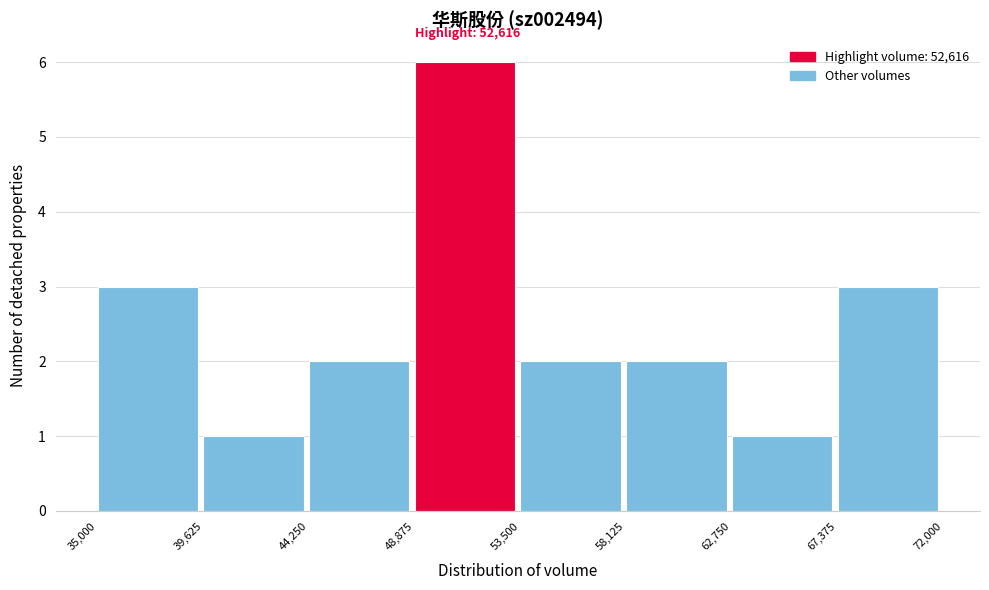

Which range on the x-axis has the tallest bar?

48,875 to 53,500